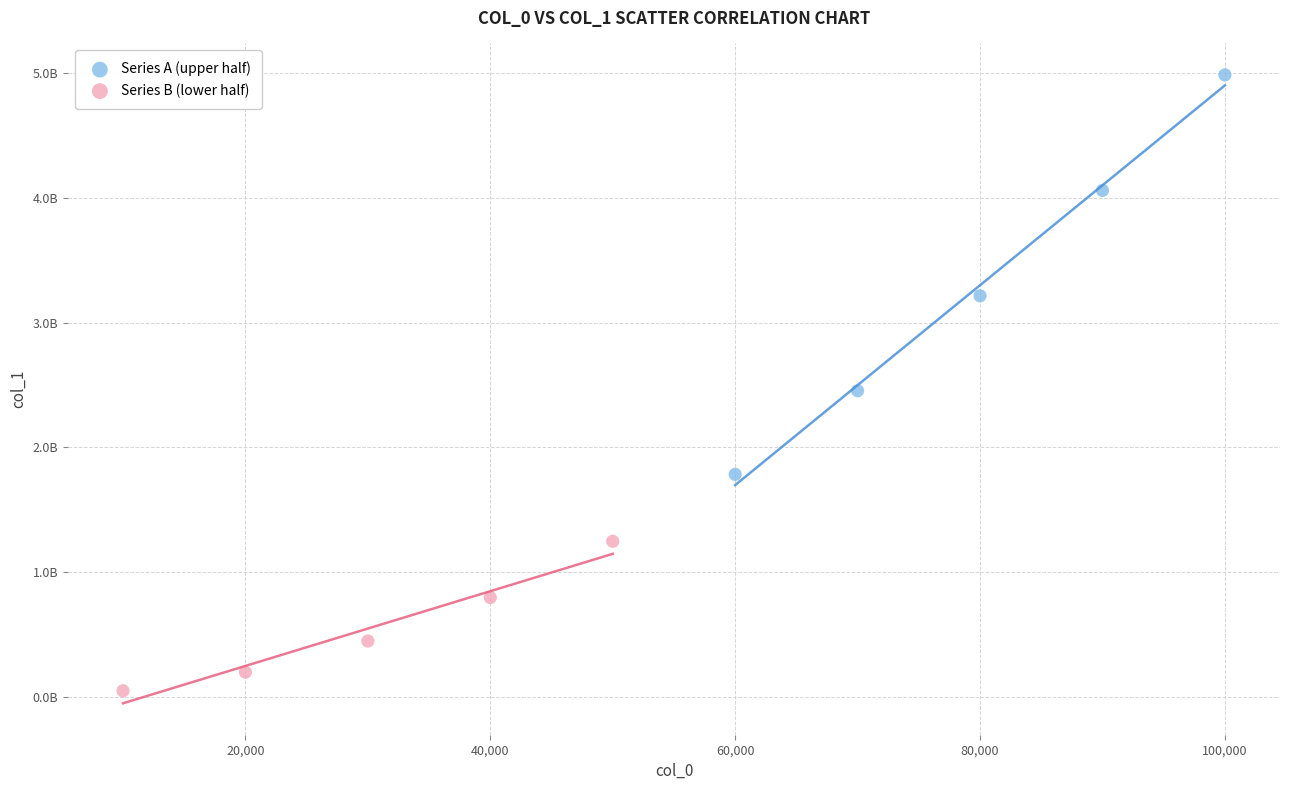

Which series reaches the maximum Y coordinate?

Series A (upper half)